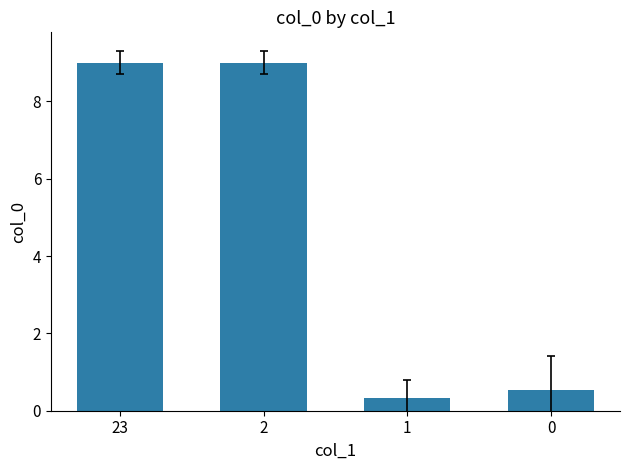

How many categories are shown in the chart?

4